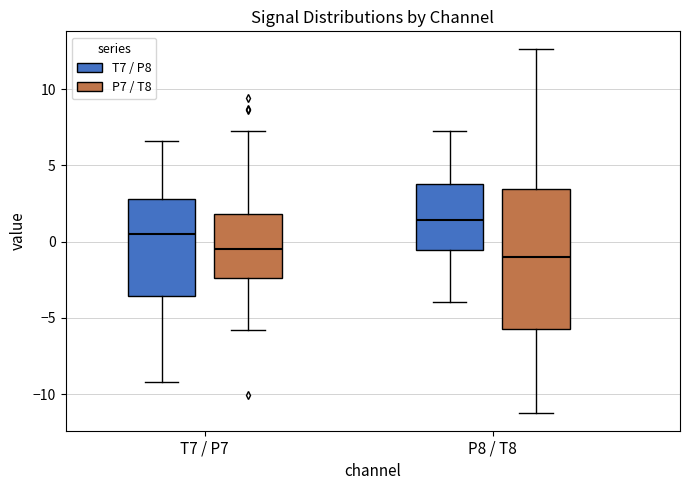

Reading left to right, read every box against the y-axis: the position of its median line, the range the box covers, and the ends of its whiskers. The values are not printed on the chart, so give them approximately, as read against the axis.

T7 / P7 (T7 / P8): median 0.5, box -3.5 to 3.0, whiskers -9.0 to 6.5
T7 / P7 (P7 / T8): median -0.5, box -2.5 to 2.0, whiskers -6.0 to 7.5
P8 / T8 (T7 / P8): median 1.5, box -0.5 to 4.0, whiskers -4.0 to 7.5
P8 / T8 (P7 / T8): median -1.0, box -5.5 to 3.5, whiskers -11.0 to 12.5